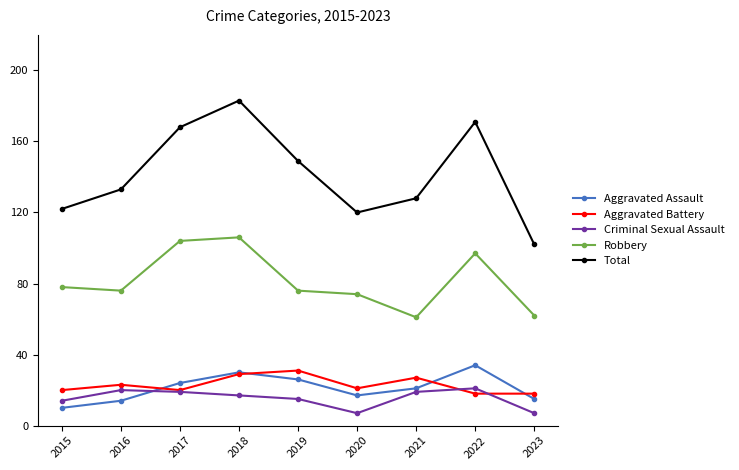

Reading left to right, what are all the values shown in this chart?

Aggravated Assault: 2015=10	2016=14	2017=24	2018=30	2019=26	2020=17	2021=21	2022=34	2023=15
Aggravated Battery: 2015=20	2016=23	2017=20	2018=29	2019=31	2020=21	2021=27	2022=18	2023=18
Criminal Sexual Assault: 2015=14	2016=20	2017=19	2018=17	2019=15	2020=7	2021=19	2022=21	2023=7
Robbery: 2015=78	2016=76	2017=104	2018=106	2019=76	2020=74	2021=61	2022=97	2023=62
Total: 2015=122	2016=133	2017=168	2018=183	2019=149	2020=120	2021=128	2022=171	2023=102